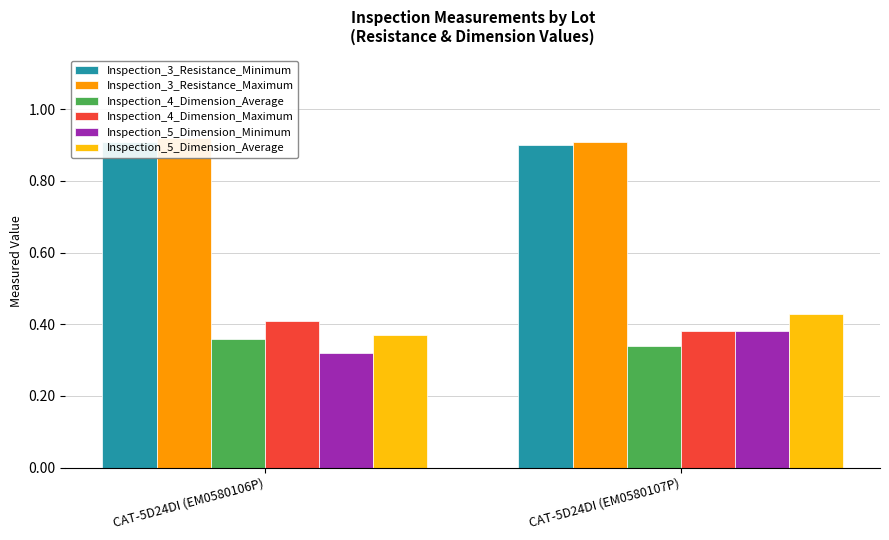

Reading left to right, extract all data points from this chart.

Inspection_3_Resistance_Minimum: 0.9	0.9
Inspection_3_Resistance_Maximum: 0.9	0.9
Inspection_4_Dimension_Average: 0.4	0.3
Inspection_4_Dimension_Maximum: 0.4	0.4
Inspection_5_Dimension_Minimum: 0.3	0.4
Inspection_5_Dimension_Average: 0.4	0.4